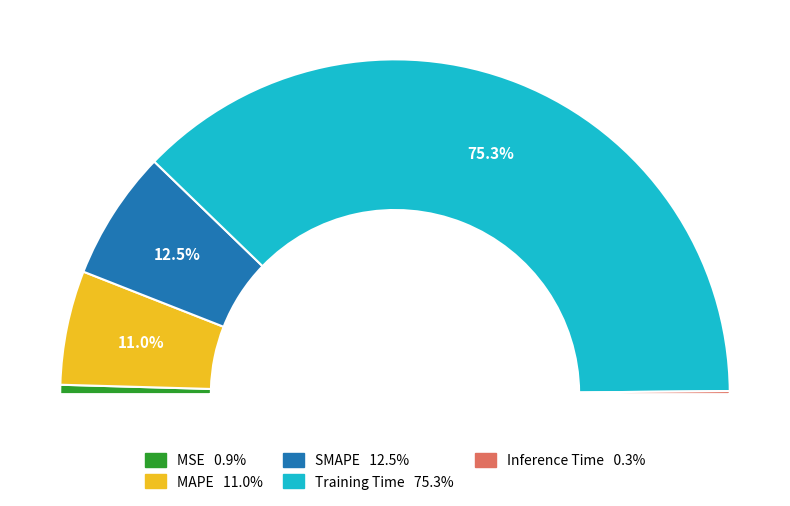

Is Training Time the majority of the pie?

Yes